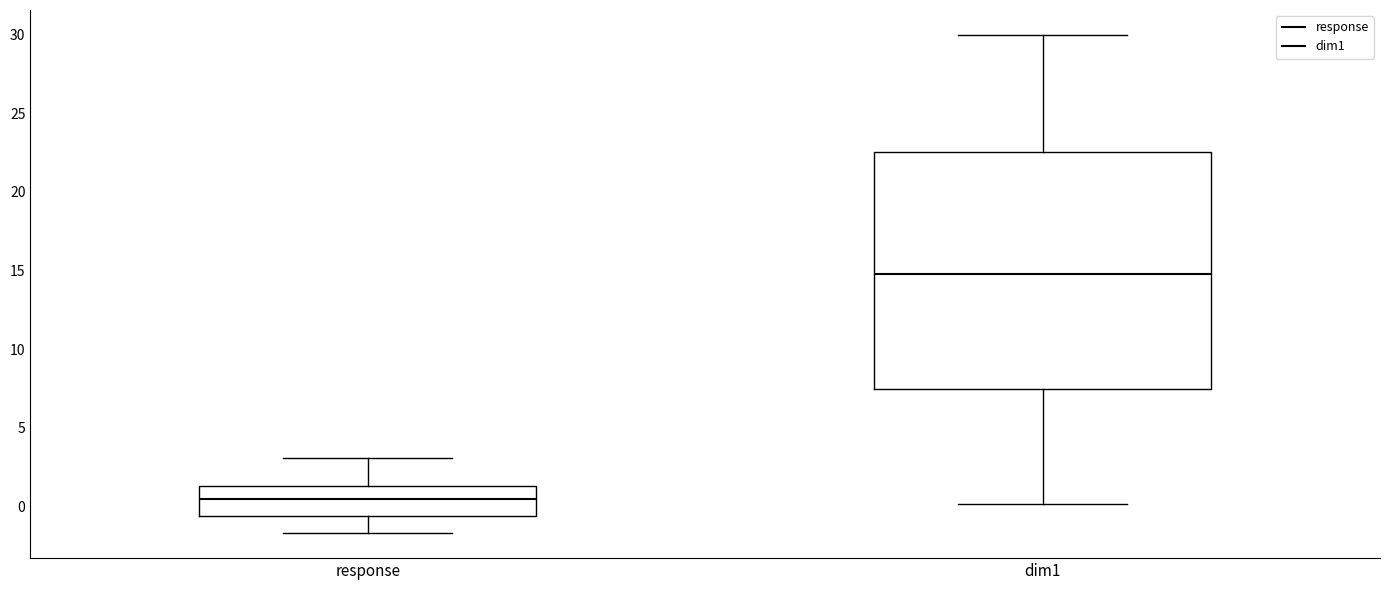

Which box has the lowest median line?

response